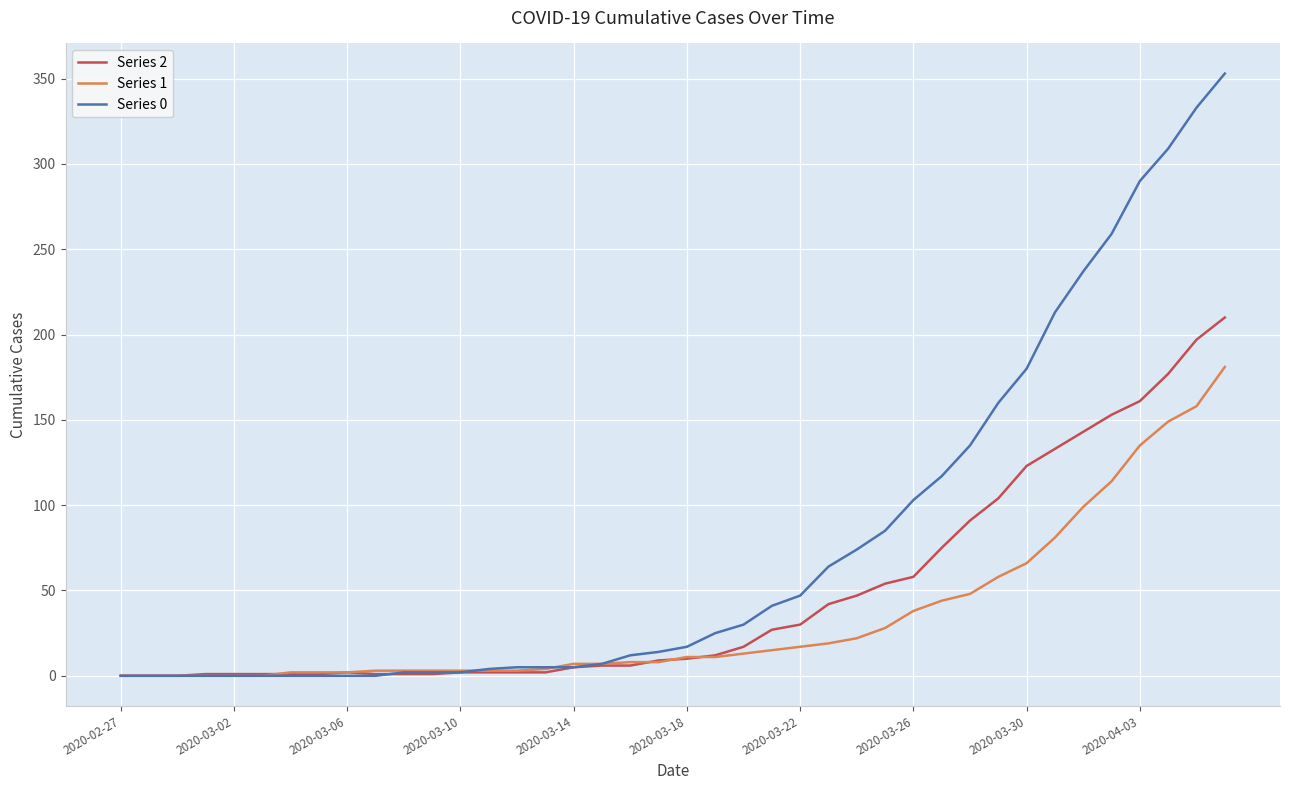

Which series has the largest range (max minus min)?

Series 0